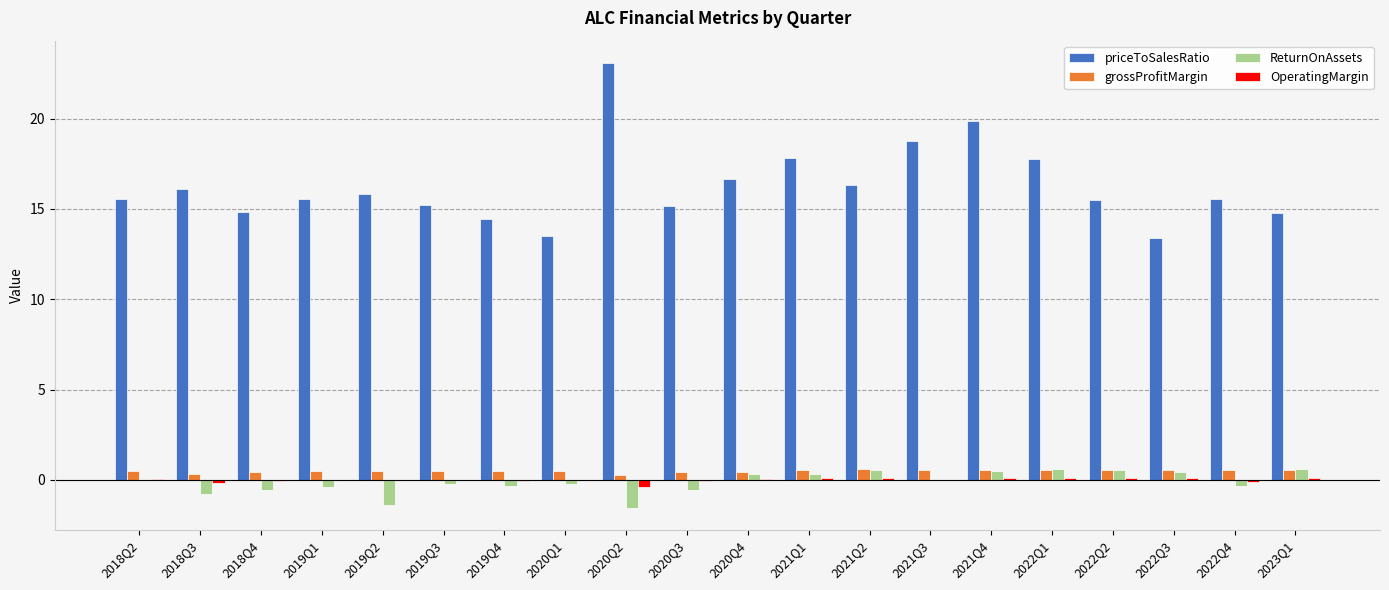

Where does the priceToSalesRatio series first go above 15?

2018Q2